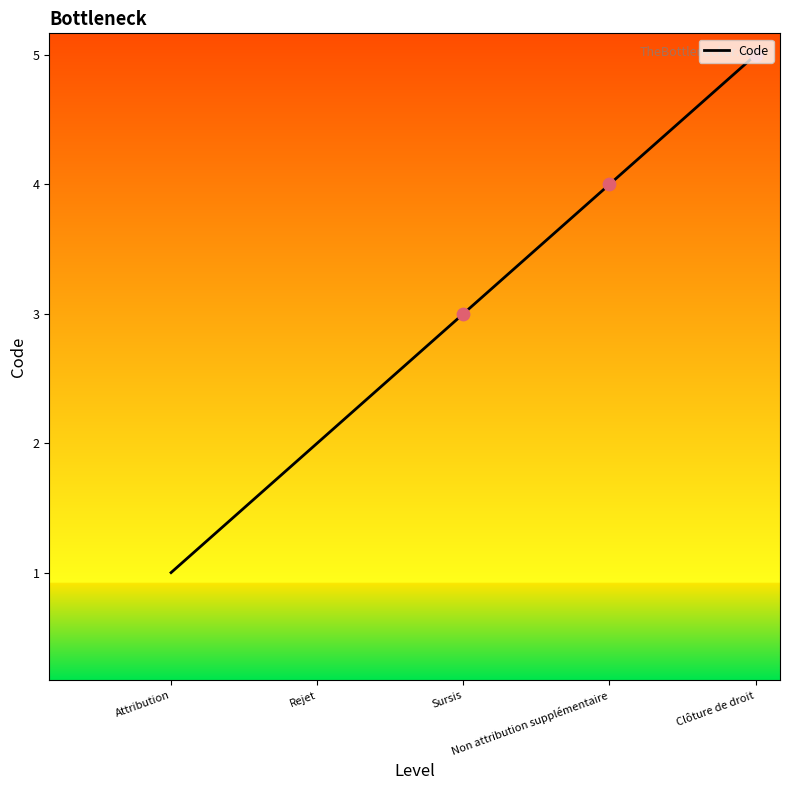

What is the change in value from Attribution to Sursis?

+2.4